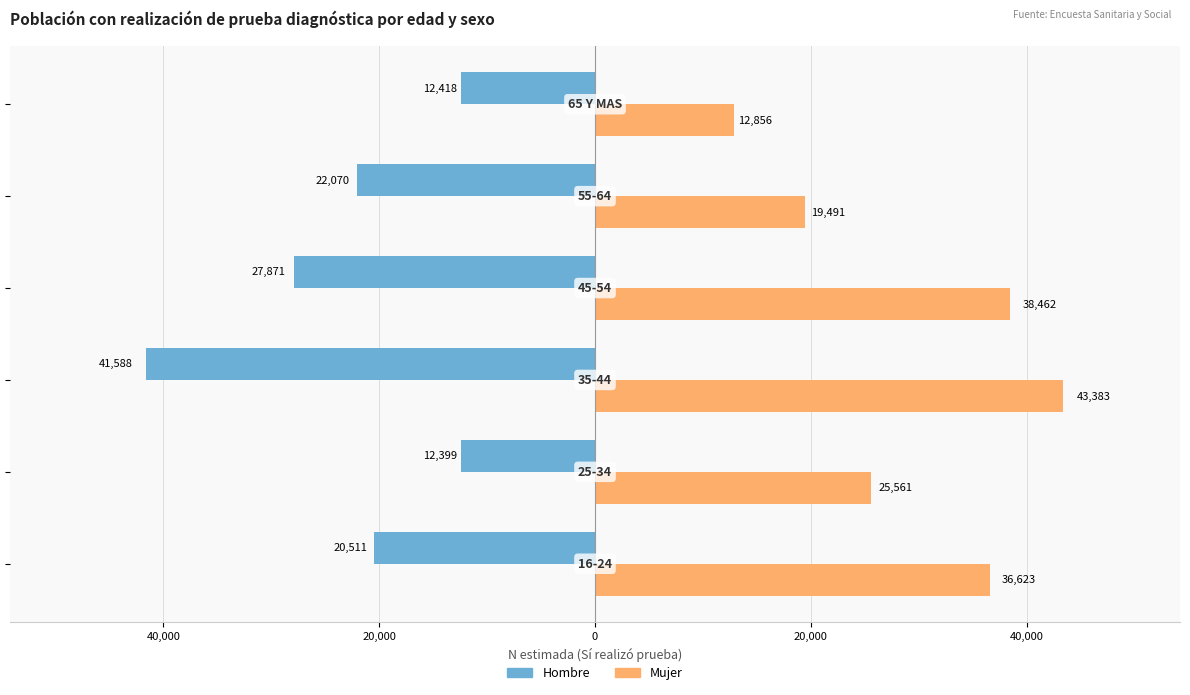

What are all the series names shown in the legend?

Hombre, Mujer